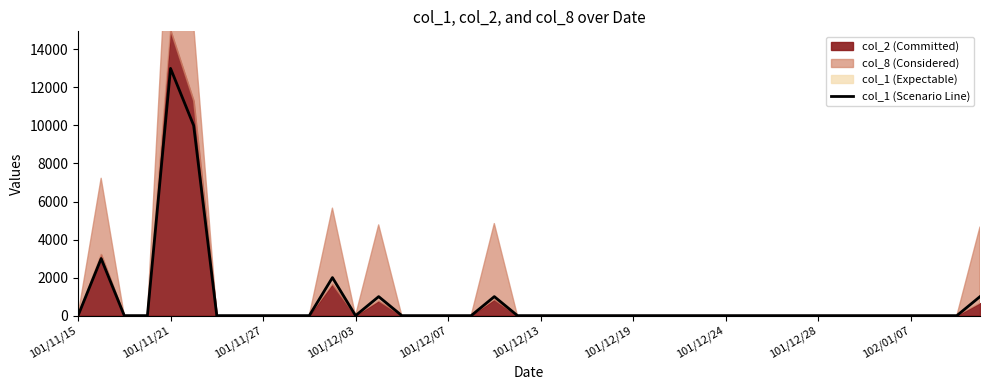

Which category has the highest value in the col_1 (Scenario Line) series?

101/11/21